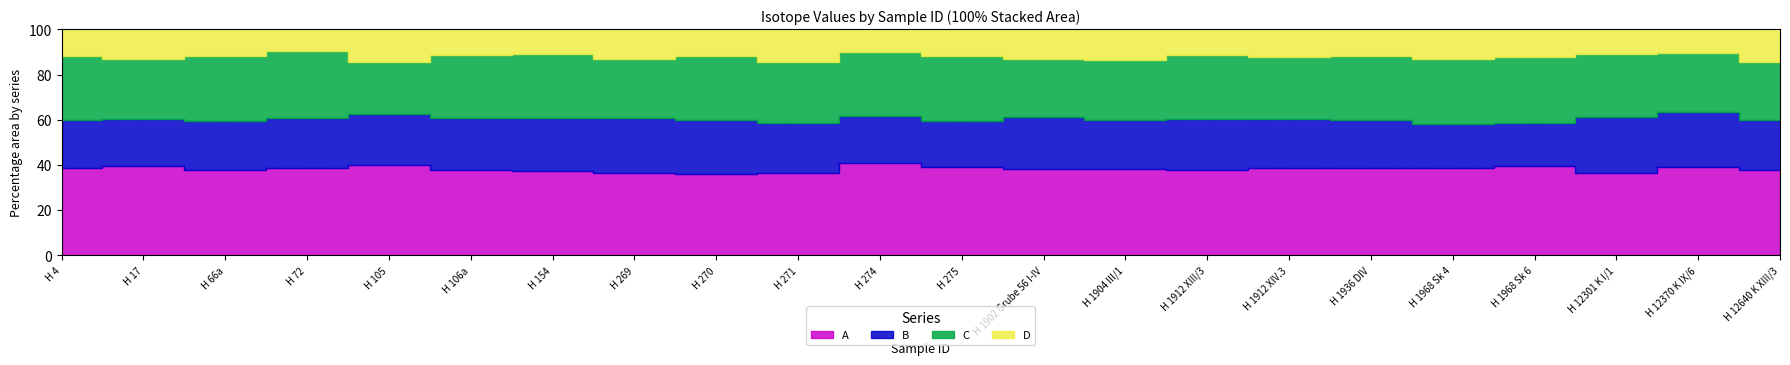

True or false: C and B intersect in this chart.

False